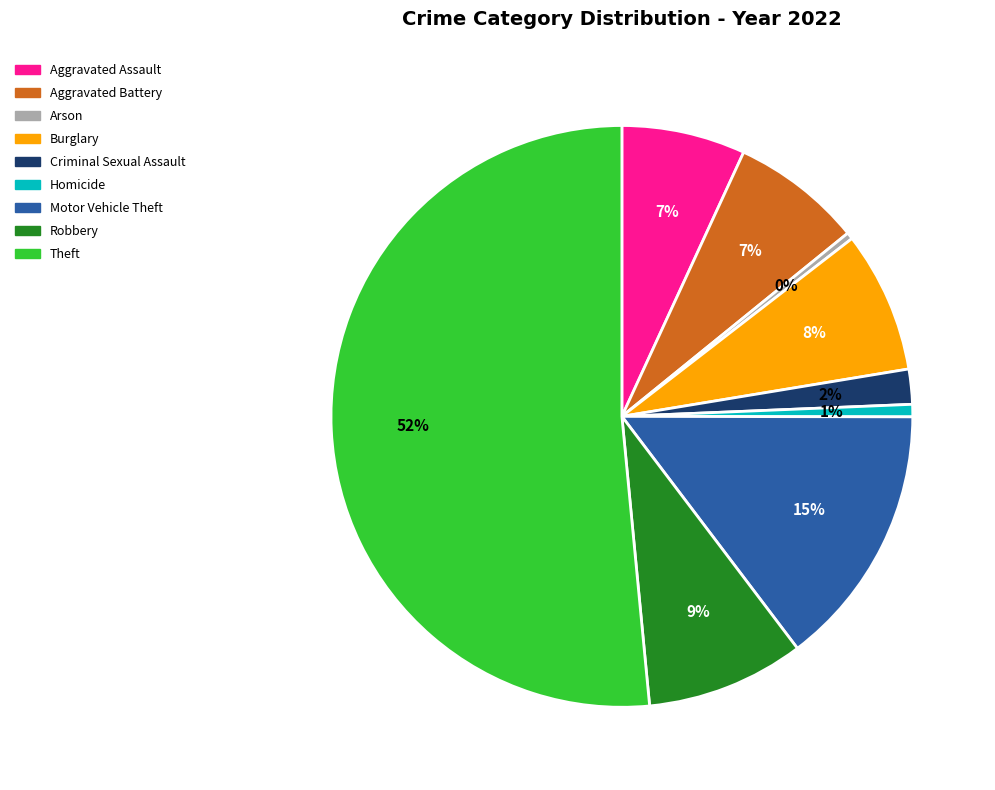

Does Theft account for over 50% of the chart?

Yes